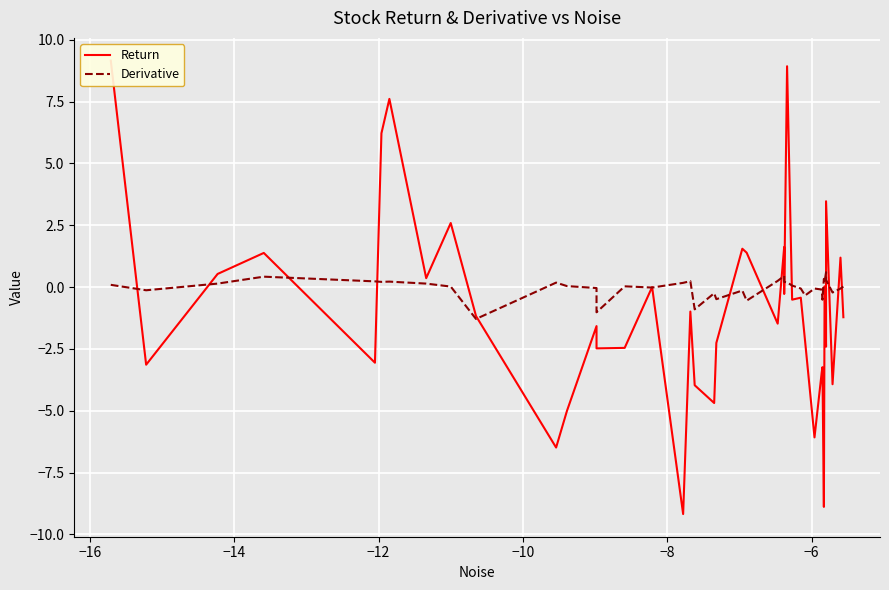

What is the minimum value for Return?

-9.2